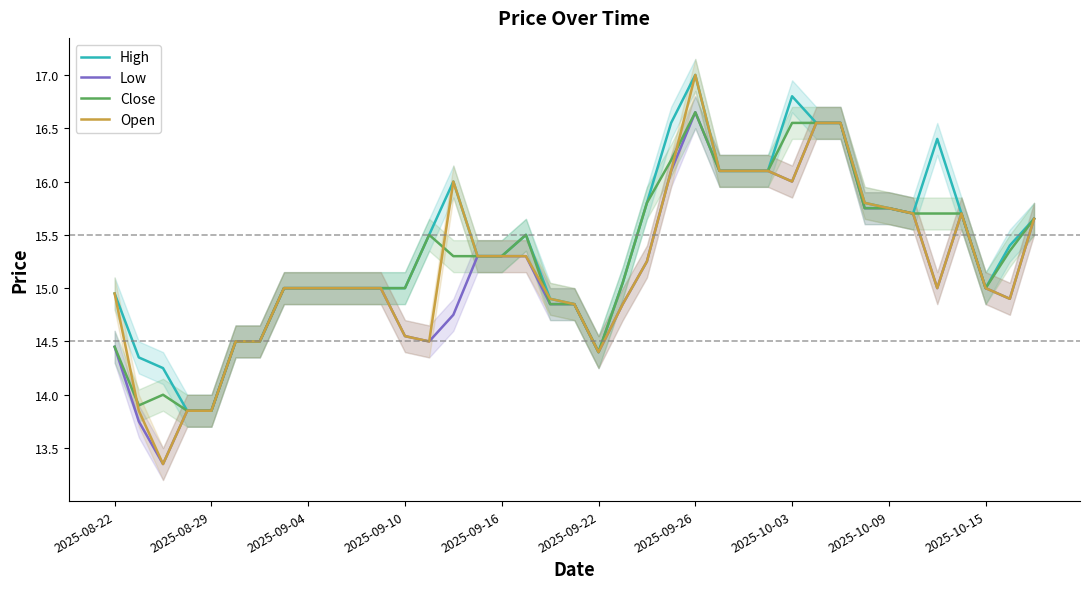

How many lines are shown in the chart?

4